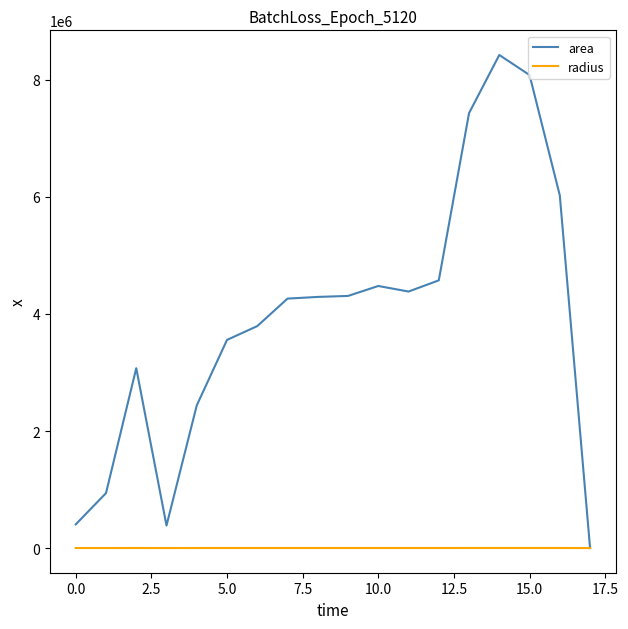

Which series has the largest total across all categories?

area